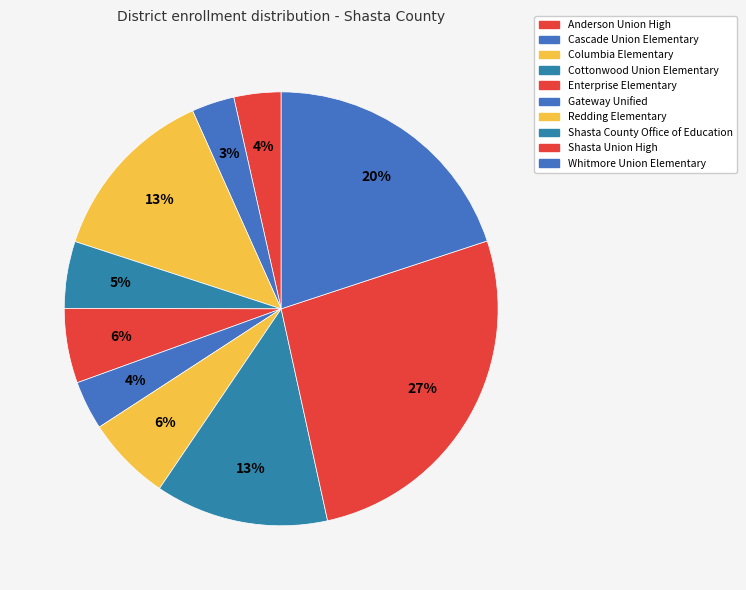

The Cascade Union Elementary slice represents 1% of the pie. True or false?

False